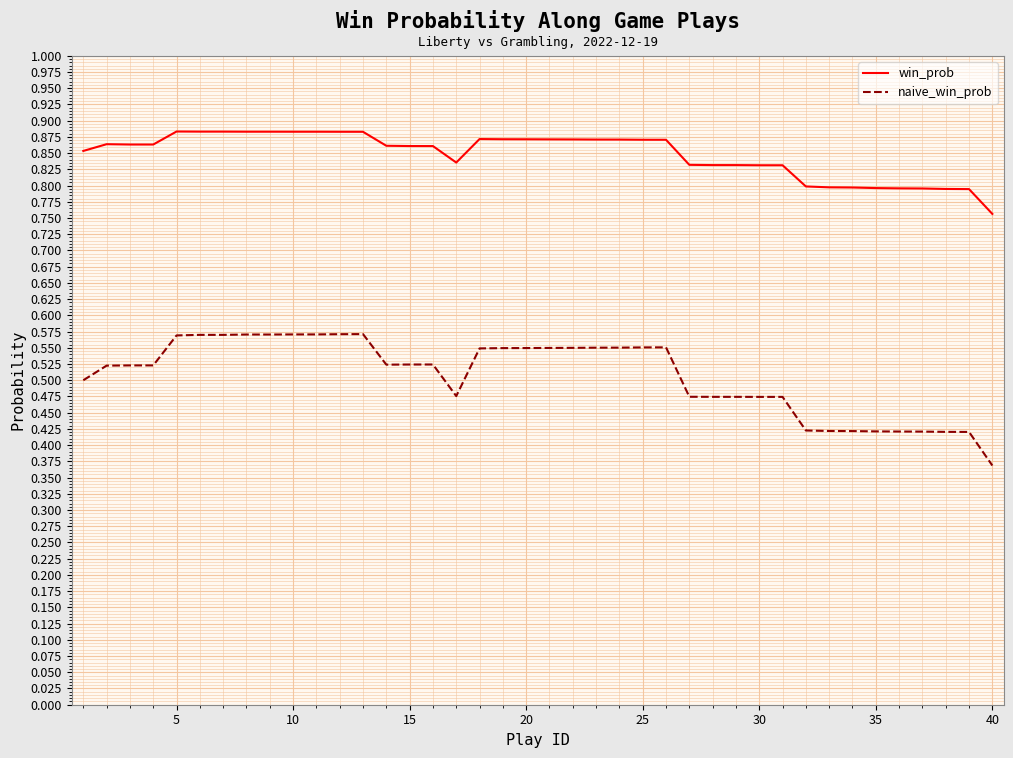

True or false: naive_win_prob and win_prob cross at least once.

False